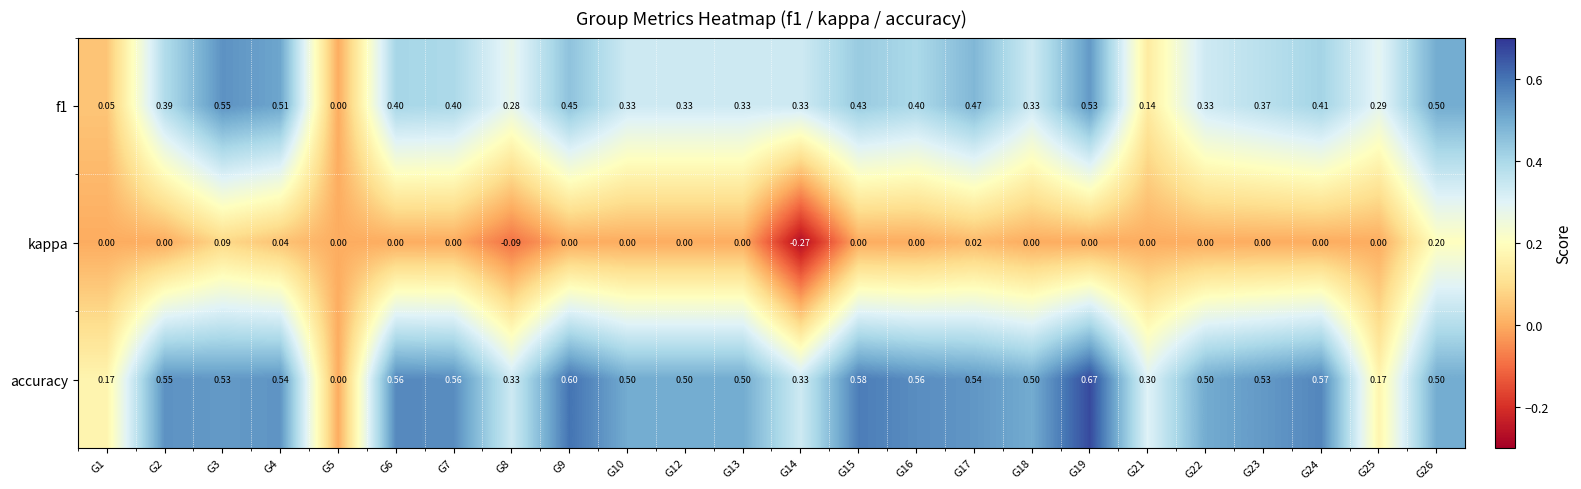

Which series has the largest range (max minus min)?

accuracy